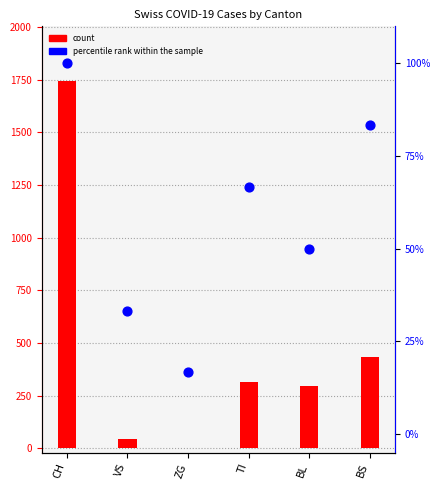

What are all the series names shown in the legend?

count, percentile rank within the sample